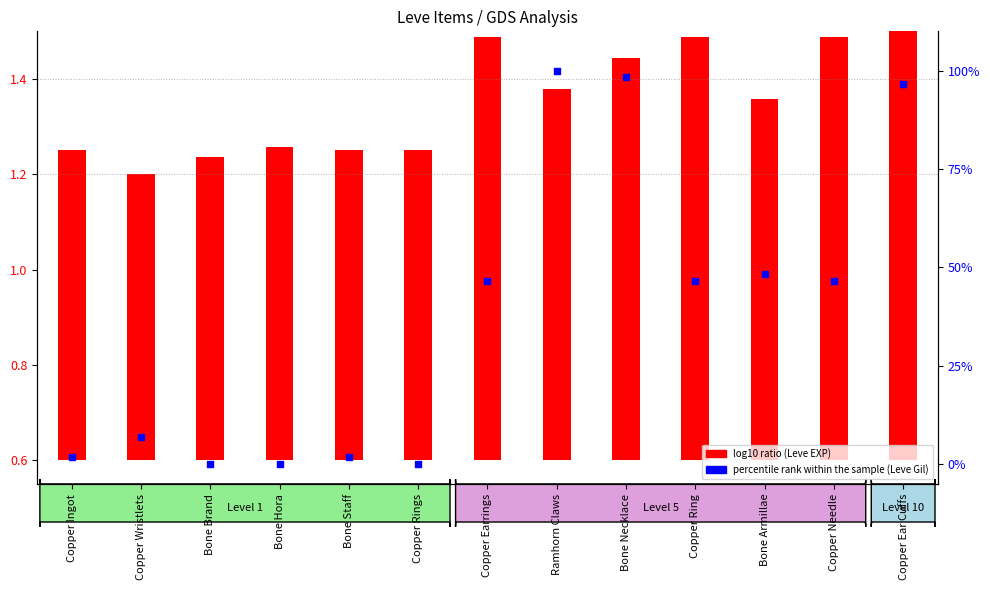

At which category is the sum across all series the highest?

Ramhorn Claws